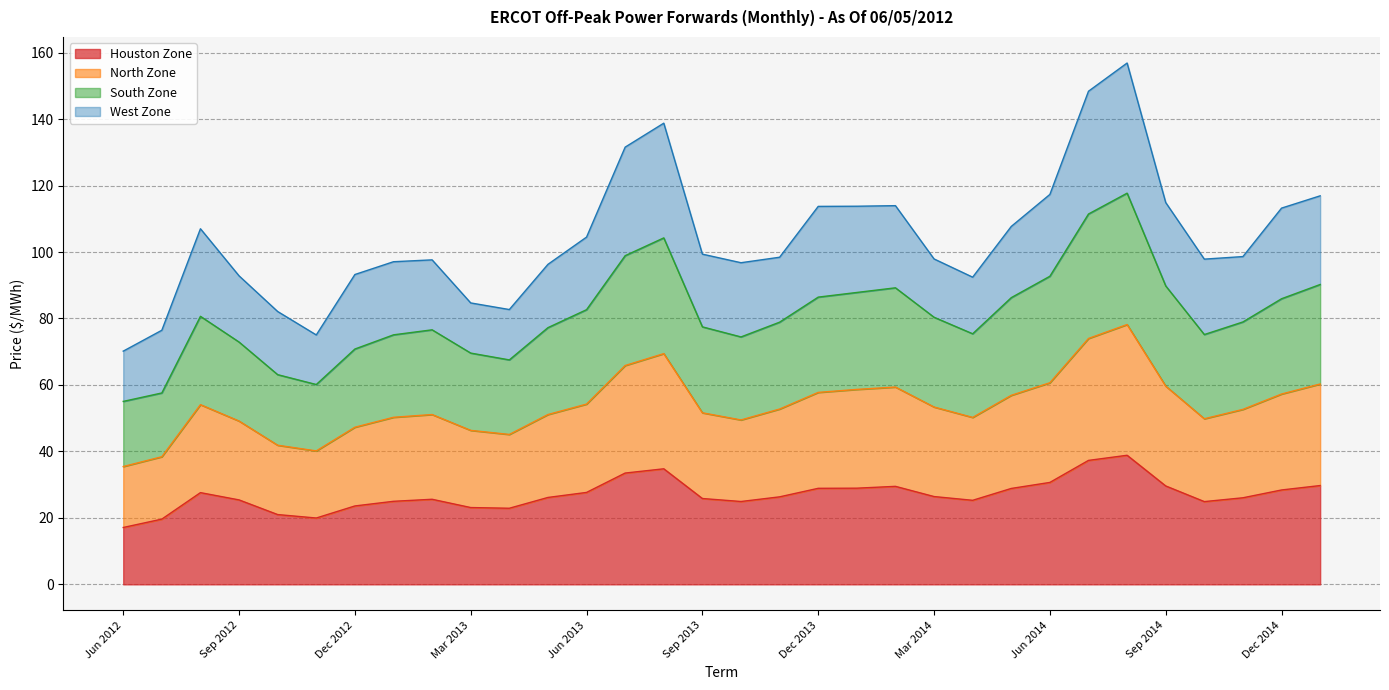

What is the total value across all series at Jun 2012?

70.2